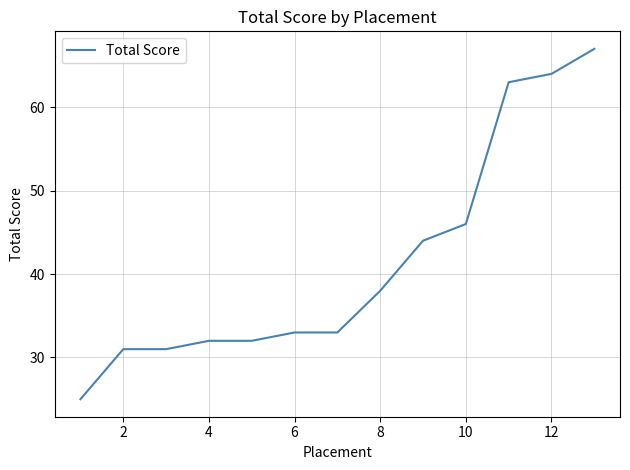

Is this an area chart (filled region under the line)?

No